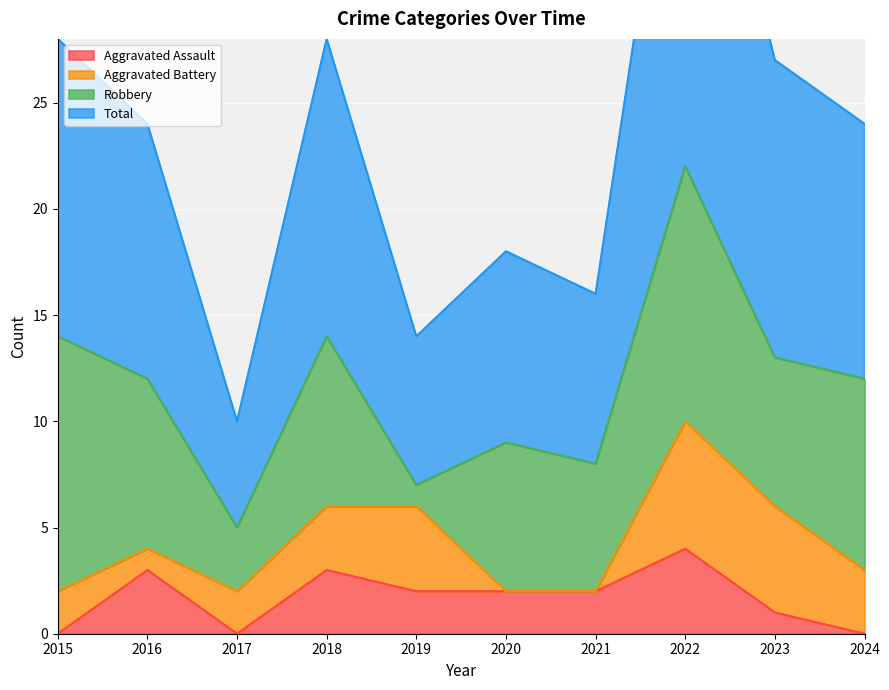

How many interior local peaks does the Total series have?

3